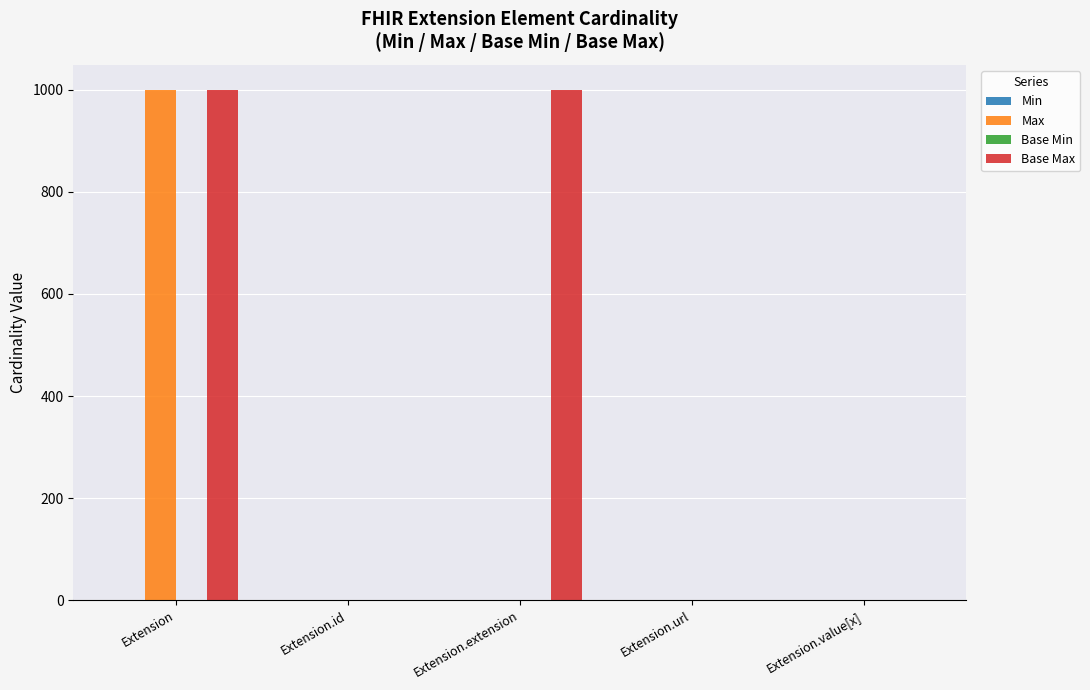

What is the highest value of the Max series?

999